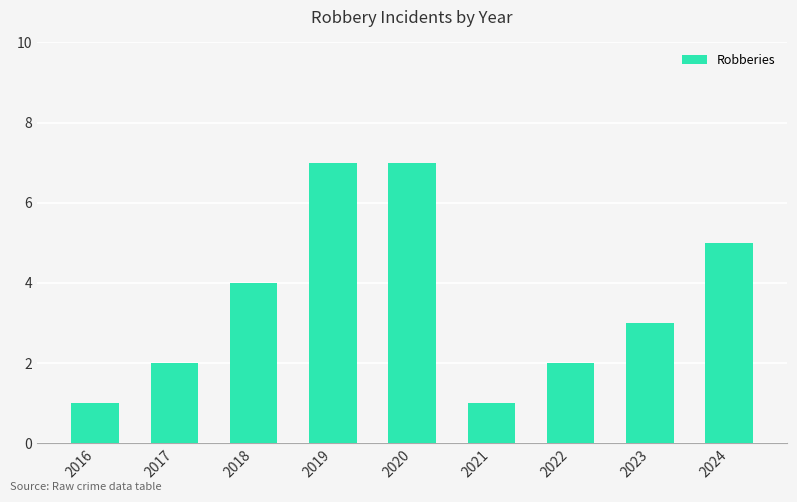

What is the greatest value displayed?

7